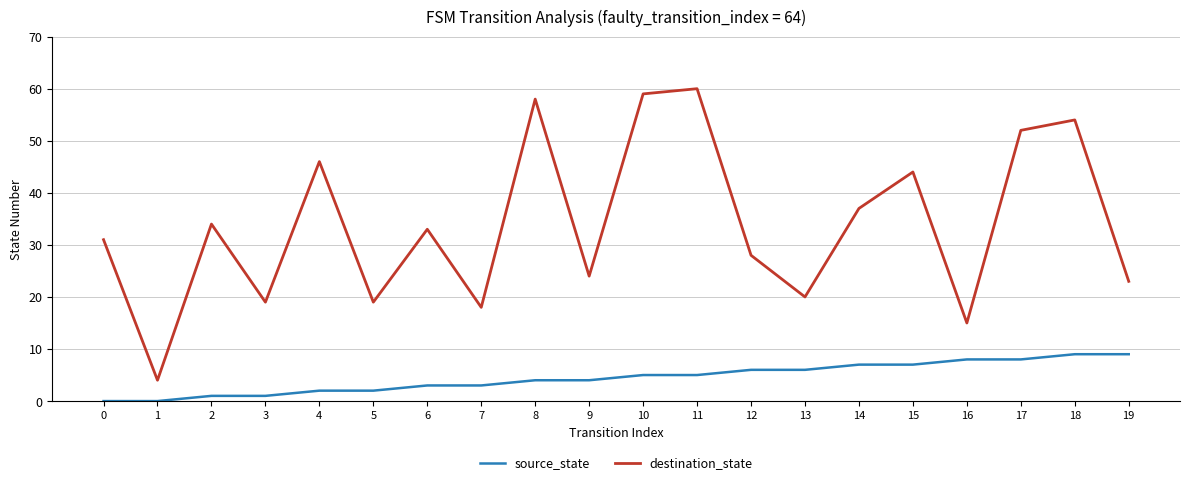

Where does the destination_state series first go above 33?

2